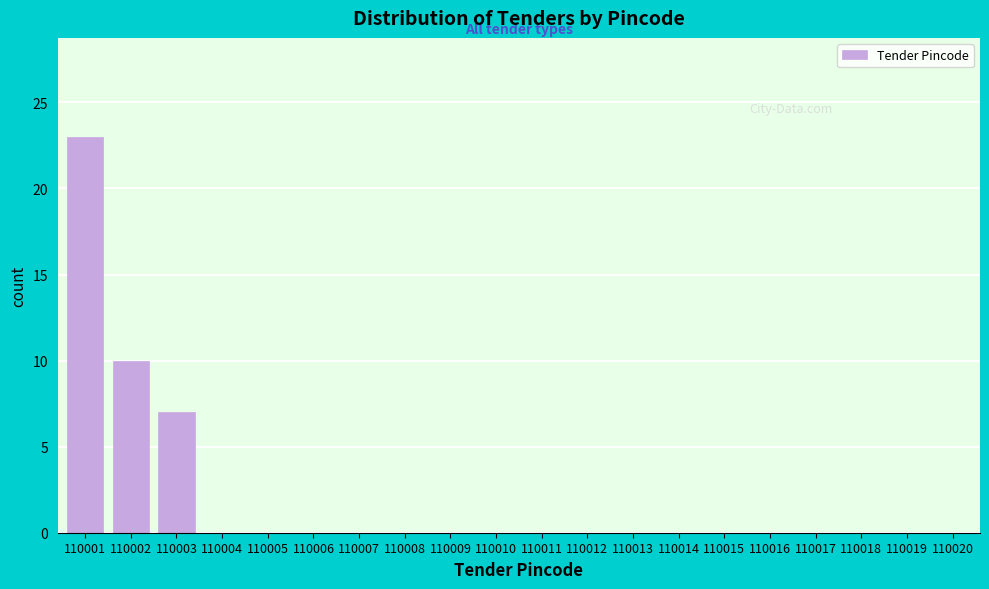

Reading right to left, what are all the values shown in this chart?

110020=0	110019=0	110018=0	110017=0	110016=0	110015=0	110014=0	110013=0	110012=0	110011=0	110010=0	110009=0	110008=0	110007=0	110006=0	110005=0	110004=0	110003=7	110002=10	110001=23